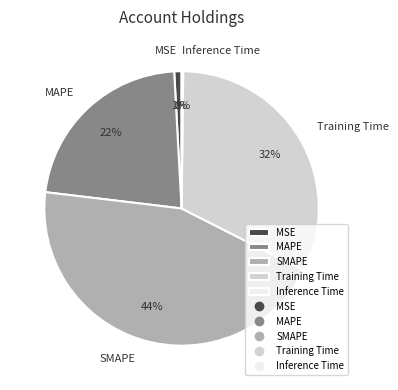

To the nearest percent, what is the average slice percentage?

20%